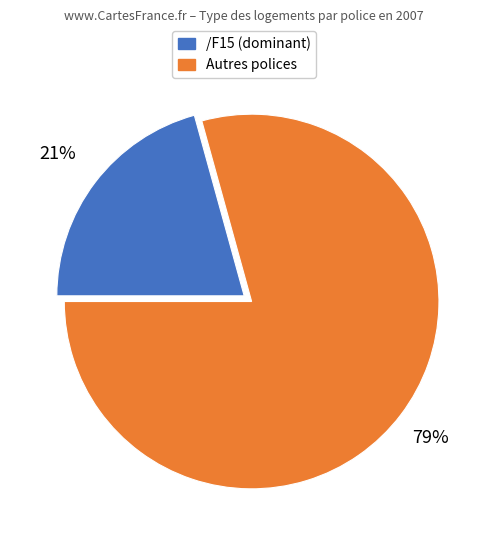

Is /F15 (dominant) the majority of the pie?

No